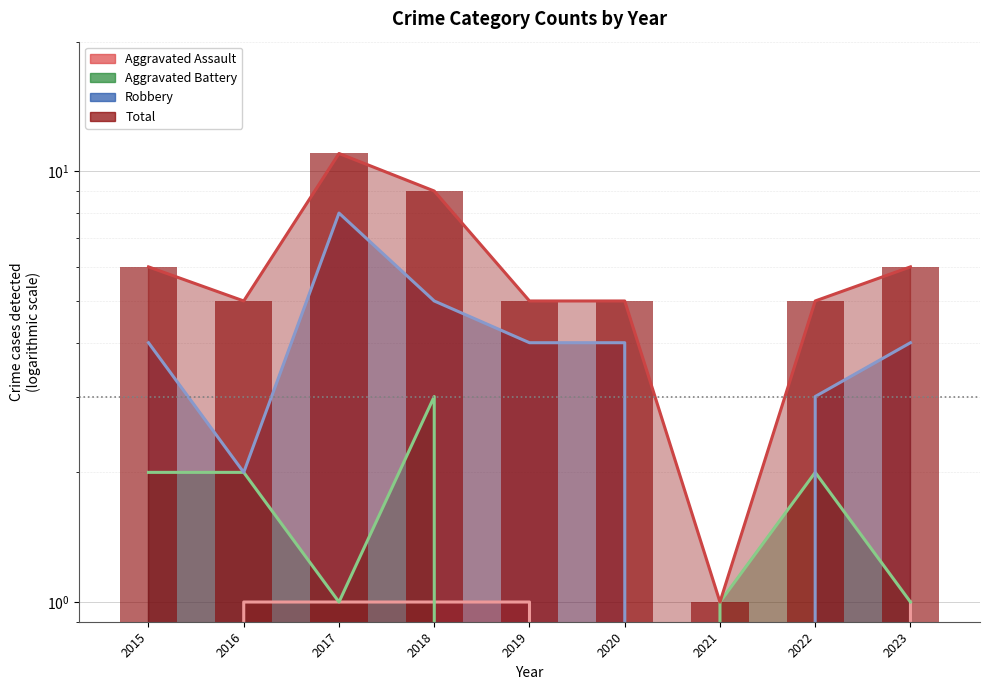

At which label does Aggravated Assault reach its peak?

2016